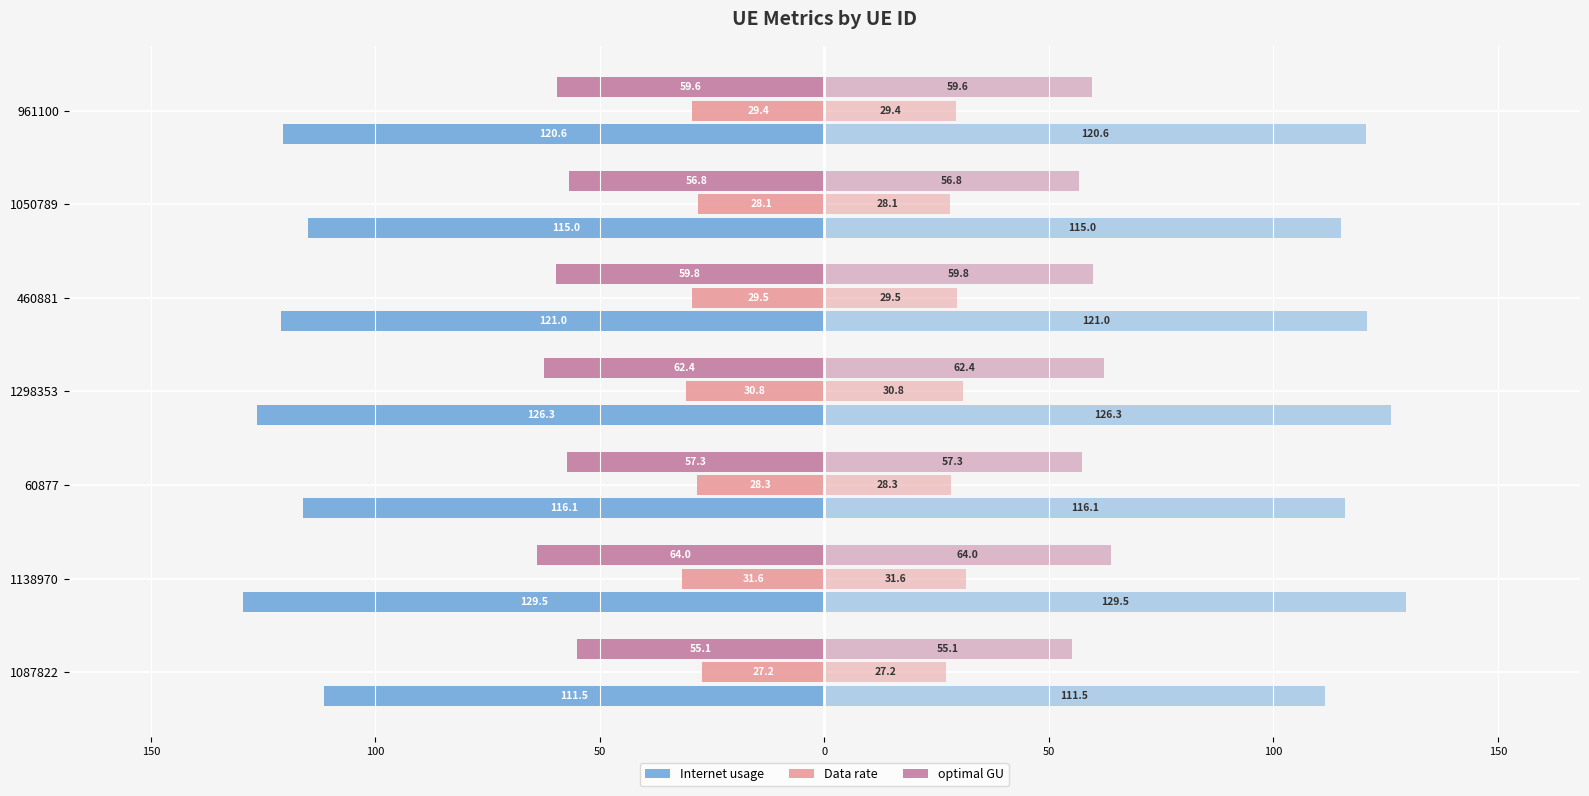

Which series has the largest range (max minus min)?

Internet usage